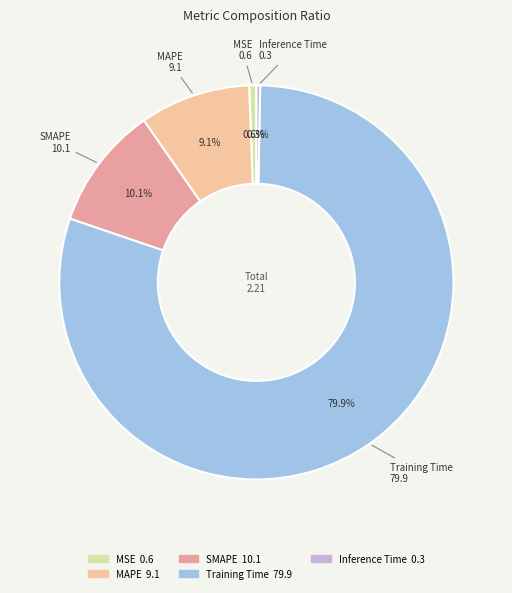

What percentage is the SMAPE slice, to the nearest percent?

10%